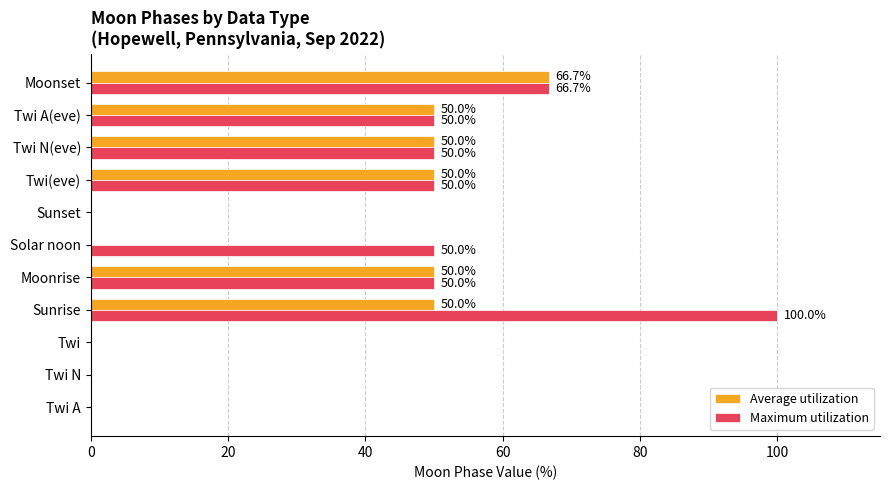

The value of Maximum utilization at Twi(eve) is 26.7. True or false?

False